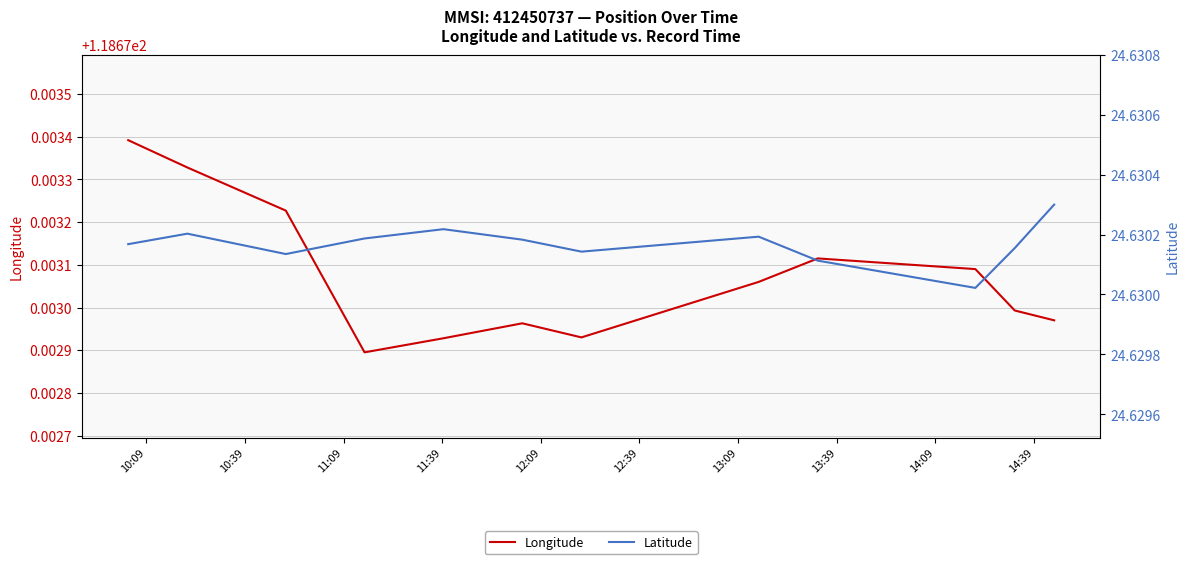

What position from the left is 12:09?

5